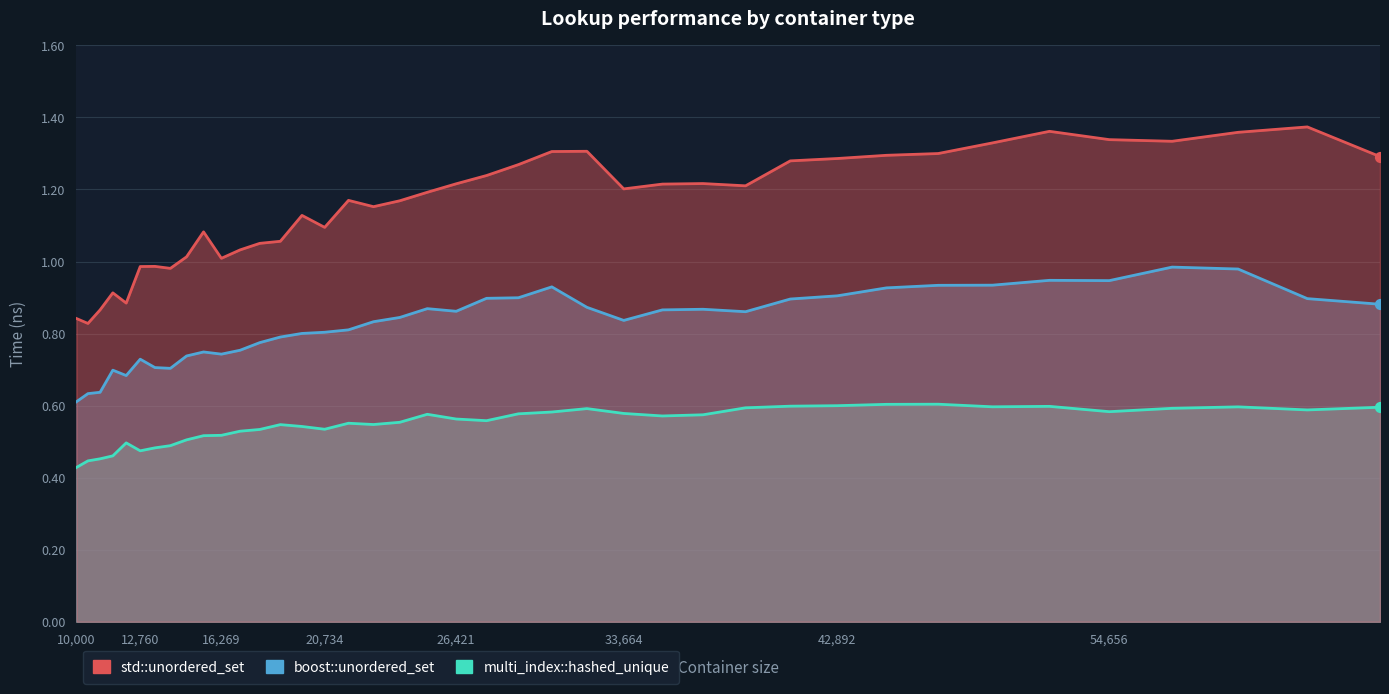

Which series reaches the maximum Y coordinate?

std::unordered_set